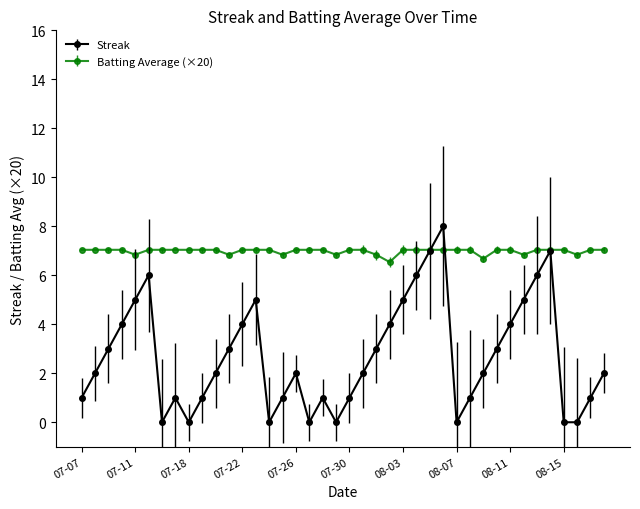

What is the difference between the maximum and minimum values in the Streak series?

8.0